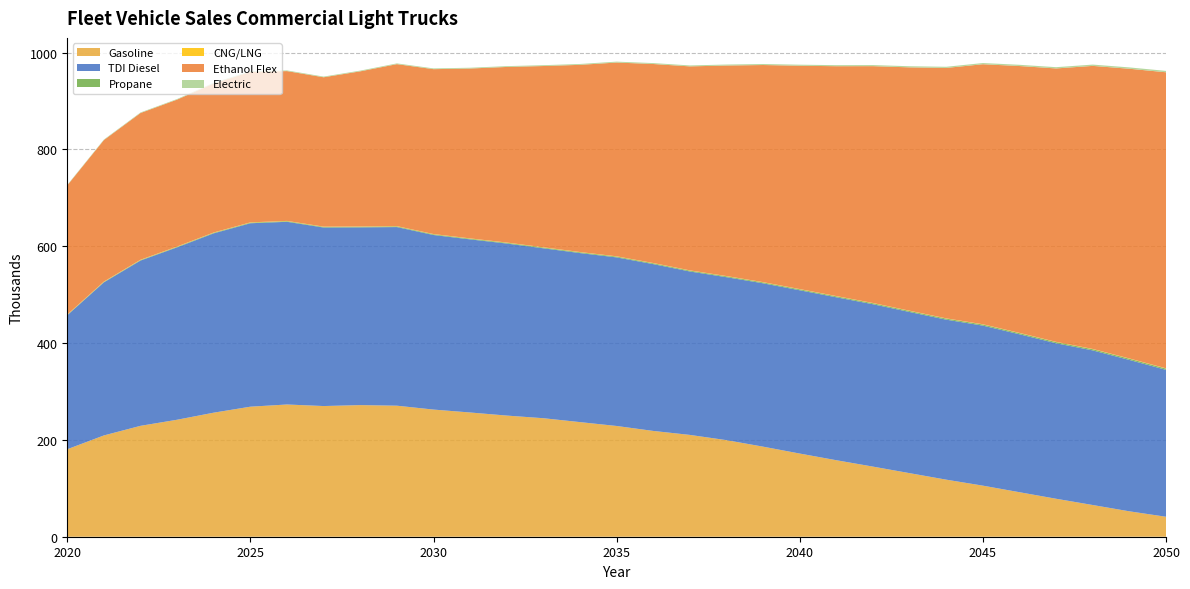

Reading left to right, transcribe all the data shown in this chart.

Gasoline: 2020=180.7	2021=209.3	2022=229.1	2023=241.7	2024=256.3	2025=268.6	2026=273.2	2027=270.0	2028=271.9	2029=270.7	2030=262.7	2031=256.6	2032=250.3	2033=244.8	2034=236.8	2035=228.8	2036=218.6	2037=210.3	2038=199.5	2039=186.0	2040=171.8	2041=158.0	2042=144.8	2043=131.3	2044=117.9	2045=105.5	2046=91.9	2047=78.4	2048=65.5	2049=52.5	2050=41.2
TDI Diesel: 2020=276.8	2021=316.2	2022=341.4	2023=356.2	2024=370.5	2025=378.9	2026=377.4	2027=368.8	2028=367.2	2029=369.0	2030=360.7	2031=357.6	2032=355.4	2033=351.0	2034=349.2	2035=348.3	2036=344.6	2037=337.6	2038=336.6	2039=337.5	2040=337.3	2041=336.6	2042=335.4	2043=332.9	2044=330.5	2045=330.6	2046=326.3	2047=321.2	2048=319.4	2049=312.7	2050=303.5
Propane: 2020=0.8	2021=0.9	2022=1.0	2023=1.1	2024=1.2	2025=1.2	2026=1.3	2027=1.3	2028=1.4	2029=1.4	2030=1.5	2031=1.5	2032=1.6	2033=1.6	2034=1.7	2035=1.7	2036=1.8	2037=1.8	2038=1.9	2039=1.9	2040=2.0	2041=2.0	2042=2.1	2043=2.2	2044=2.2	2045=2.3	2046=2.4	2047=2.4	2048=2.5	2049=2.6	2050=2.6
CNG/LNG: 2020=0.6	2021=0.6	2022=0.6	2023=0.6	2024=0.6	2025=0.6	2026=0.6	2027=0.5	2028=0.5	2029=0.5	2030=0.5	2031=0.5	2032=0.5	2033=0.5	2034=0.5	2035=0.5	2036=0.5	2037=0.5	2038=0.5	2039=0.5	2040=0.5	2041=0.5	2042=0.5	2043=0.5	2044=0.5	2045=0.5	2046=0.5	2047=0.5	2048=0.5	2049=0.5	2050=0.5
Ethanol Flex: 2020=266.9	2021=292.4	2022=303.1	2023=303.5	2024=307.9	2025=311.0	2026=309.5	2027=308.6	2028=320.5	2029=334.6	2030=340.6	2031=351.0	2032=362.8	2033=374.4	2034=386.7	2035=400.3	2036=411.1	2037=421.4	2038=434.9	2039=448.5	2040=461.4	2041=474.8	2042=489.3	2043=502.8	2044=517.3	2045=537.2	2046=551.3	2047=564.8	2048=584.8	2049=598.5	2050=611.6
Electric: 2020=0.9	2021=1.0	2022=1.1	2023=1.2	2024=1.3	2025=1.3	2026=1.4	2027=1.4	2028=1.5	2029=1.5	2030=1.6	2031=1.6	2032=1.7	2033=1.7	2034=1.8	2035=1.8	2036=1.9	2037=1.9	2038=2.0	2039=2.1	2040=2.1	2041=2.2	2042=2.3	2043=2.3	2044=2.4	2045=2.5	2046=2.5	2047=2.6	2048=2.7	2049=2.8	2050=2.8